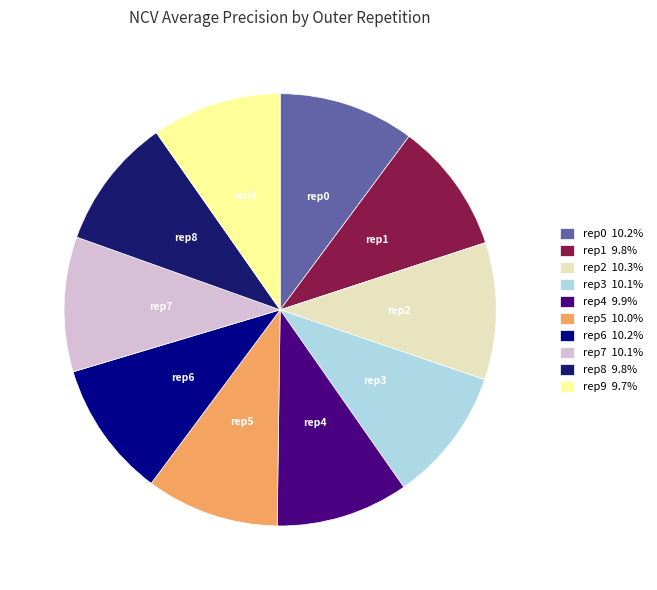

Is the sum of rep2 and rep4 greater than half?

No